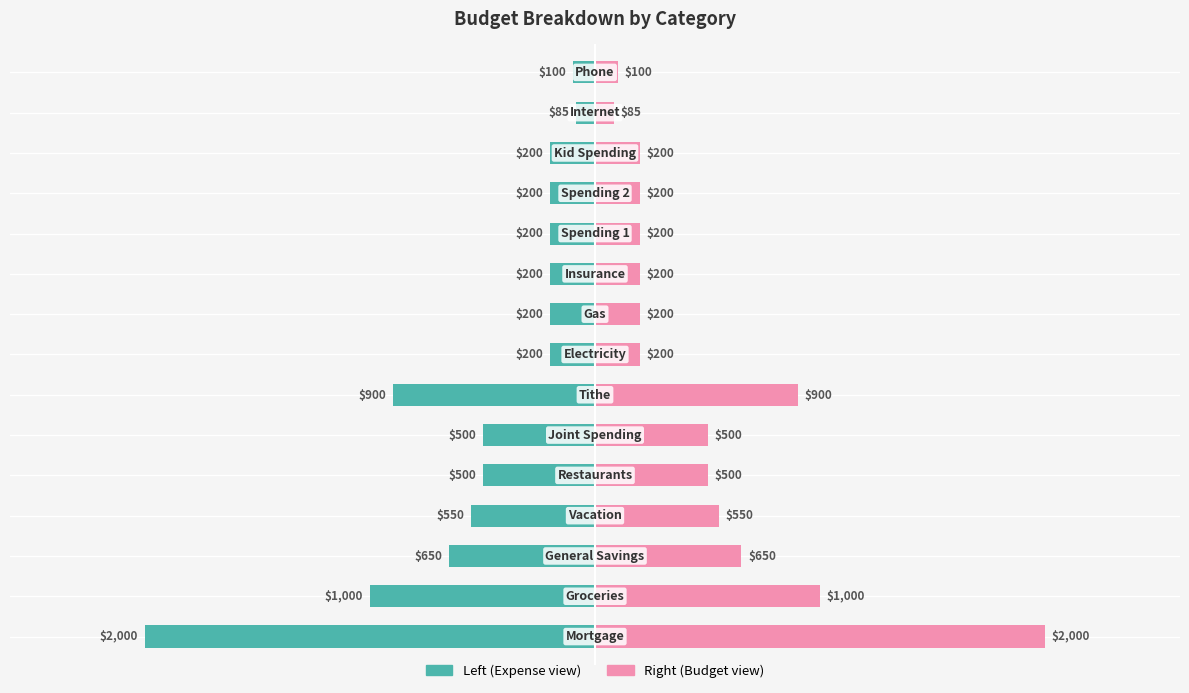

True or false: Budget has a value of 100 at 14.

True